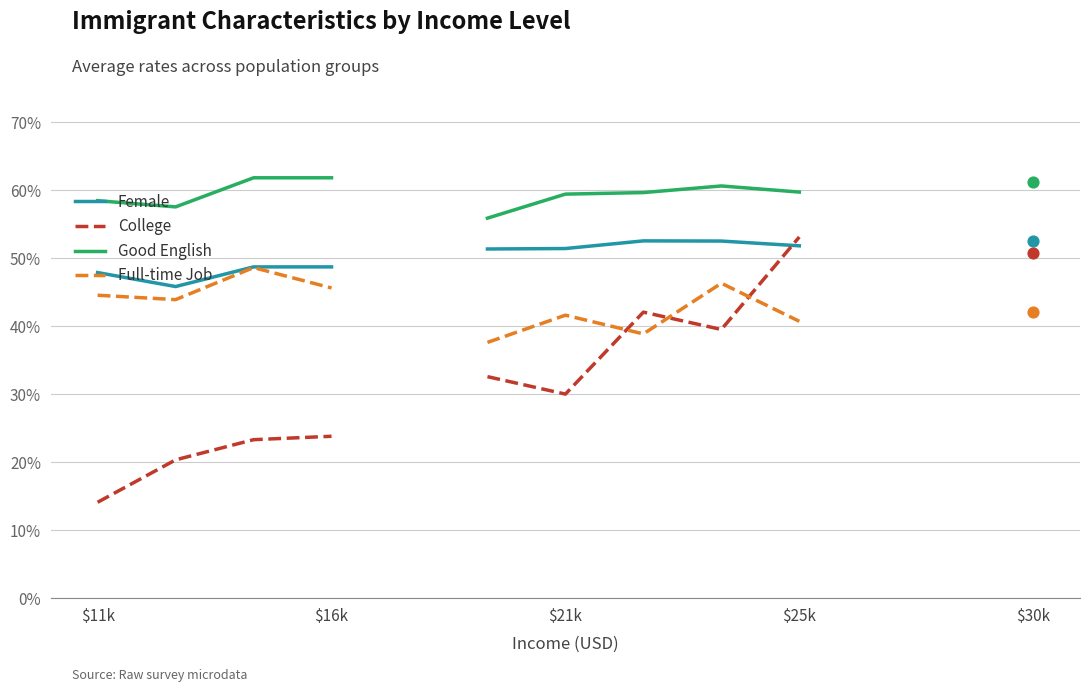

Which series contains the highest Y value?

Good English